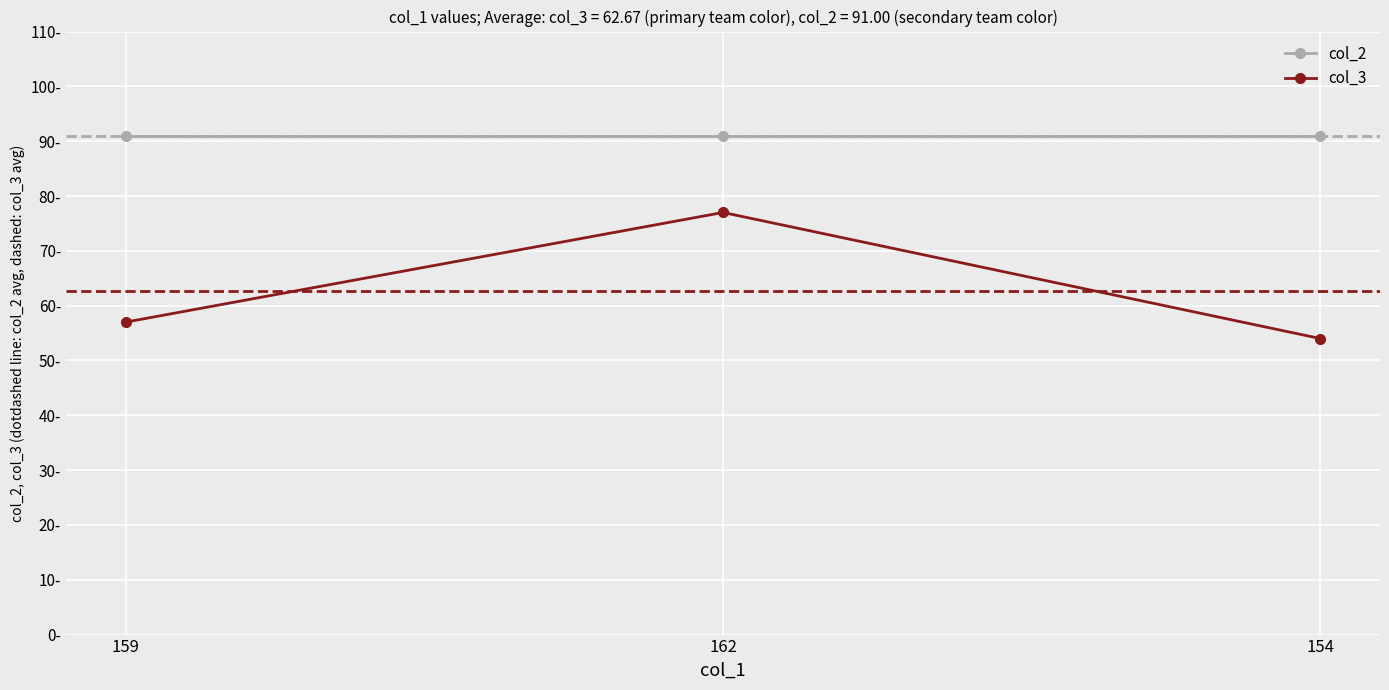

What are all the series names shown in the legend?

col_2, col_3